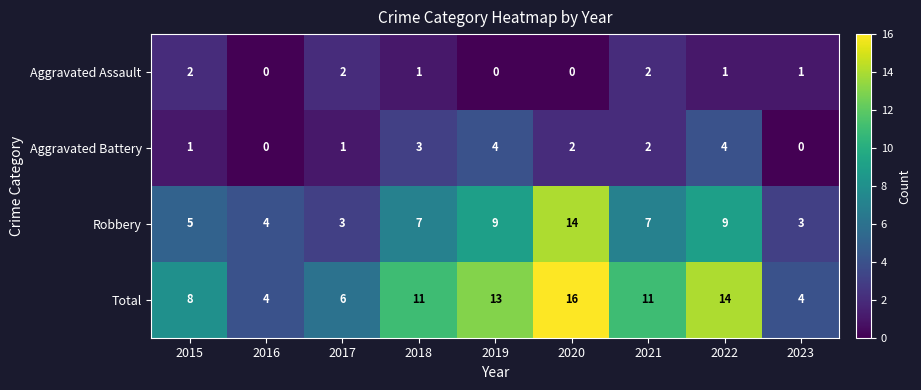

The Robbery series shows 3 at 2023. True or false?

True